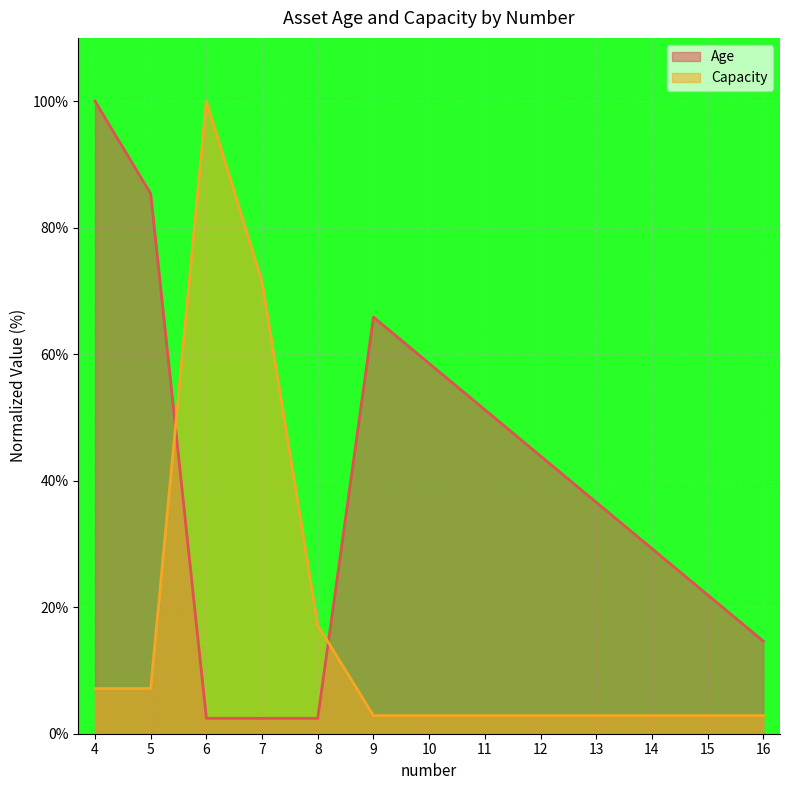

Is it true that Capacity equals 7.4 at 8?

False